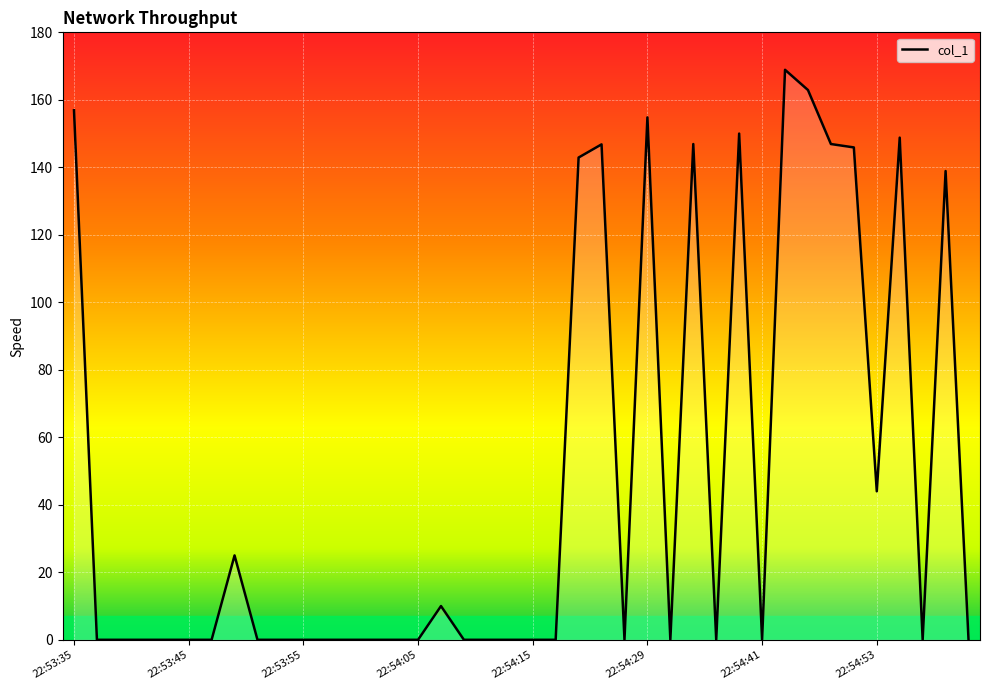

How many categories are shown in the chart?

40